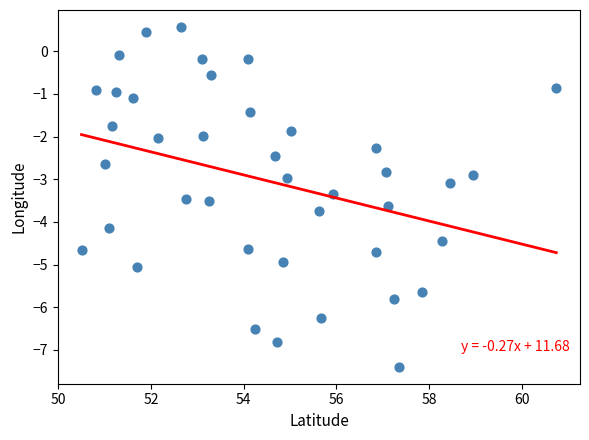

What is the range of Y values (max minus min)?

8.0